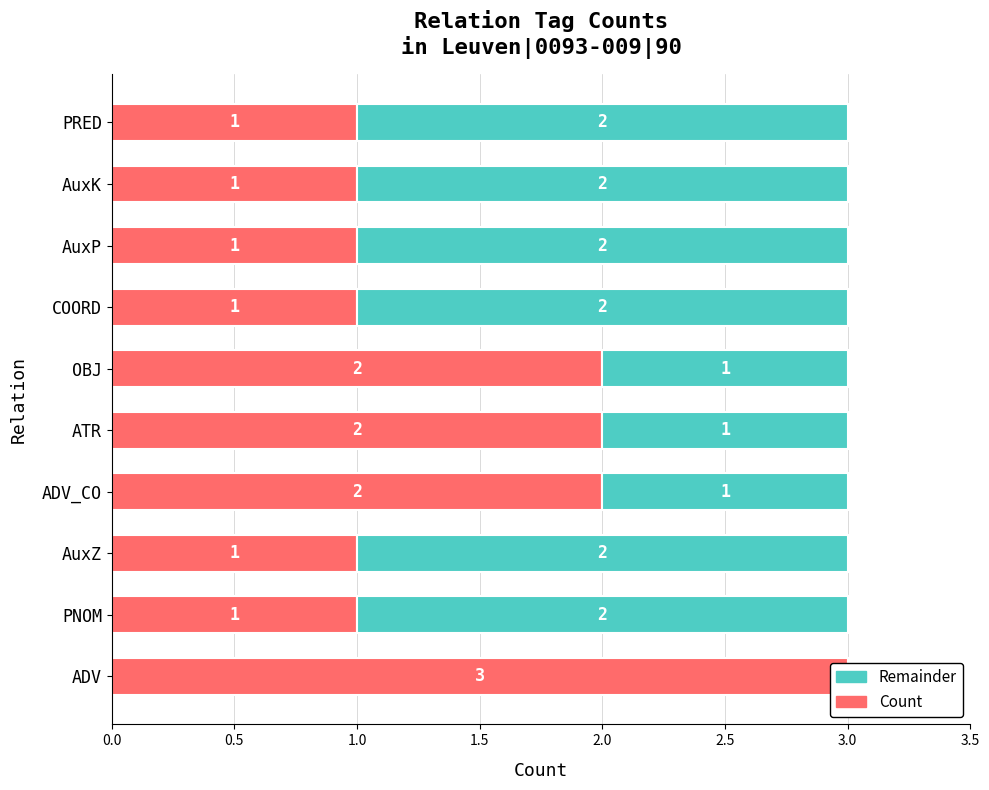

What is the value of the Count bar at the 5th from the left?

2